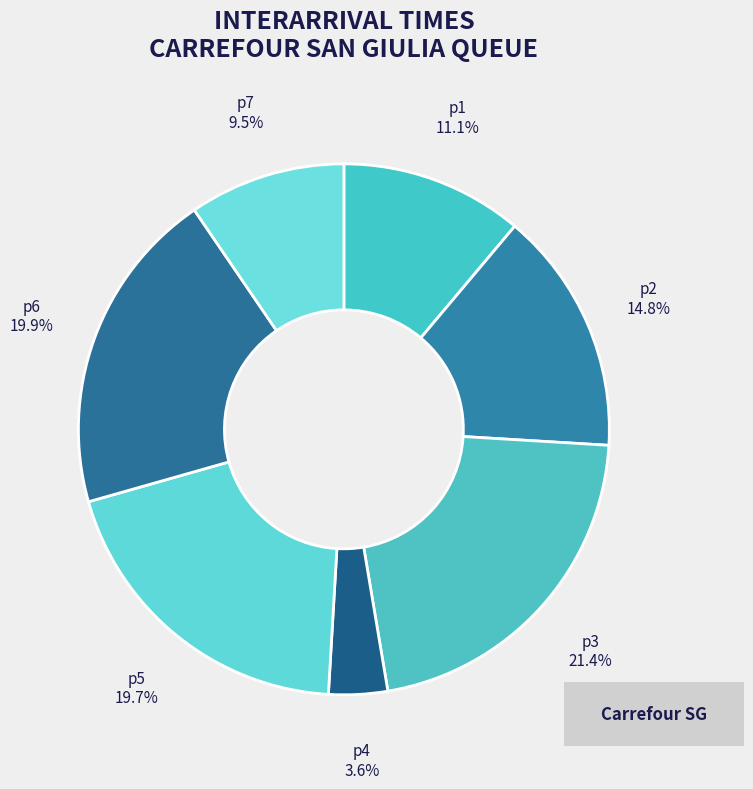

Is there any slice that represents more than half of the pie?

No